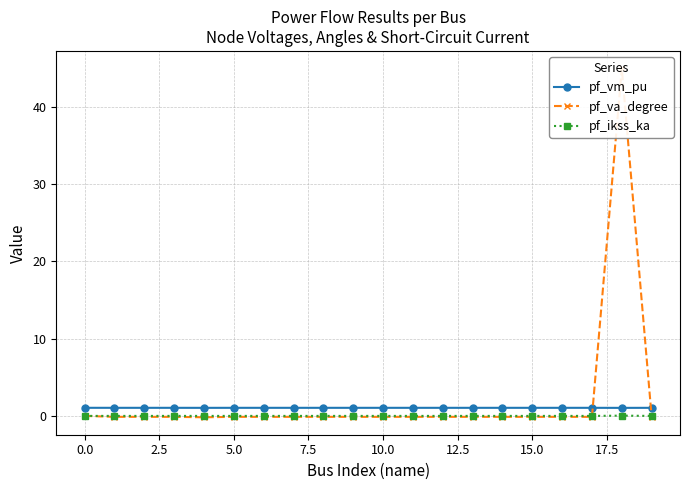

The value of pf_ikss_ka at 10.0 is 0.0. True or false?

True